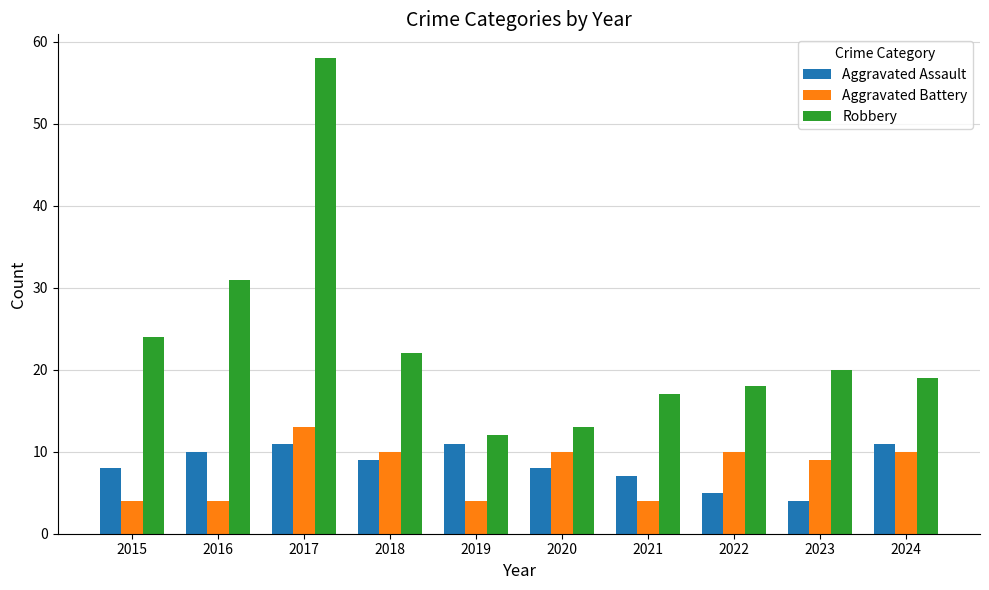

Reading left to right, what are all the values shown in this chart?

Aggravated Assault: 8	10	11	9	11	8	7	5	4	11
Aggravated Battery: 4	4	13	10	4	10	4	10	9	10
Robbery: 24	31	58	22	12	13	17	18	20	19